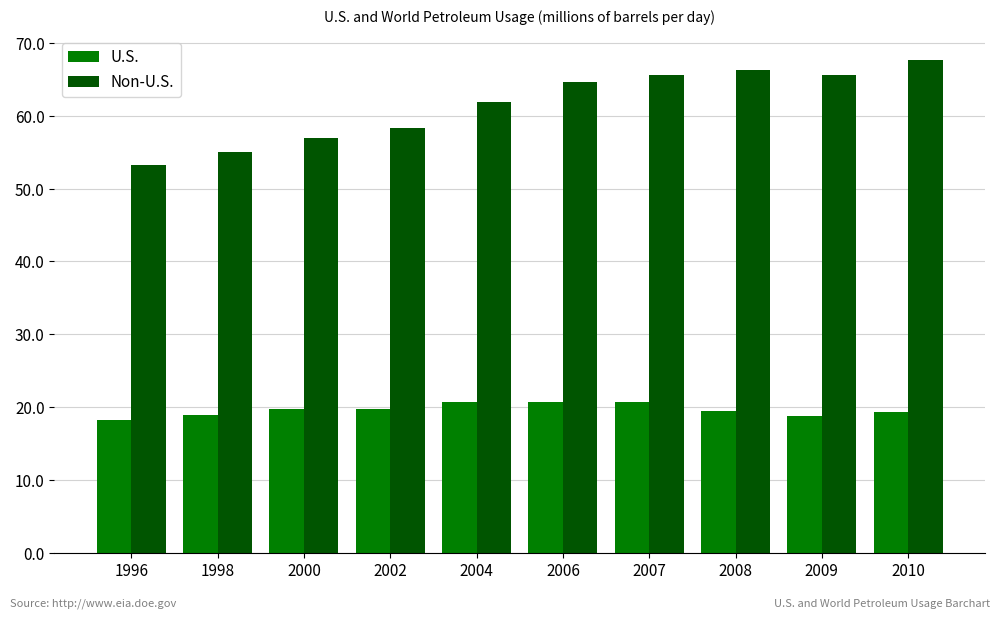

Which series has the largest total across all categories?

Non-U.S.